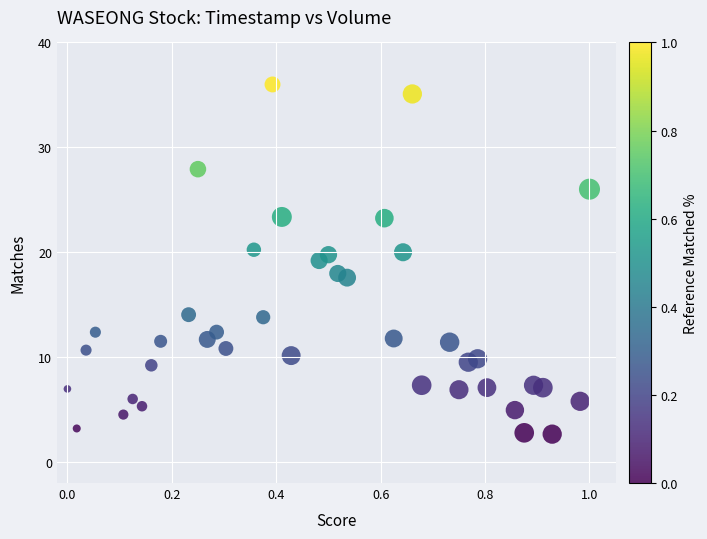

What is the range of Y values (max minus min)?

33.3